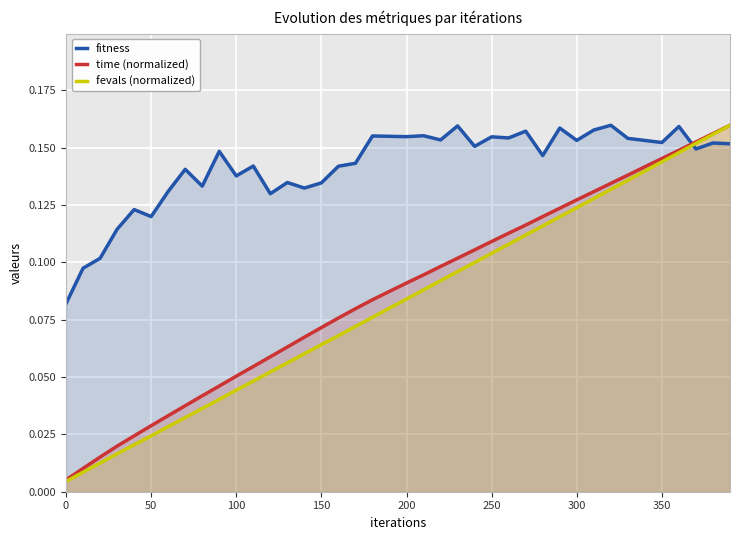

What is the difference between the maximum and minimum values in the fitness series?

0.1